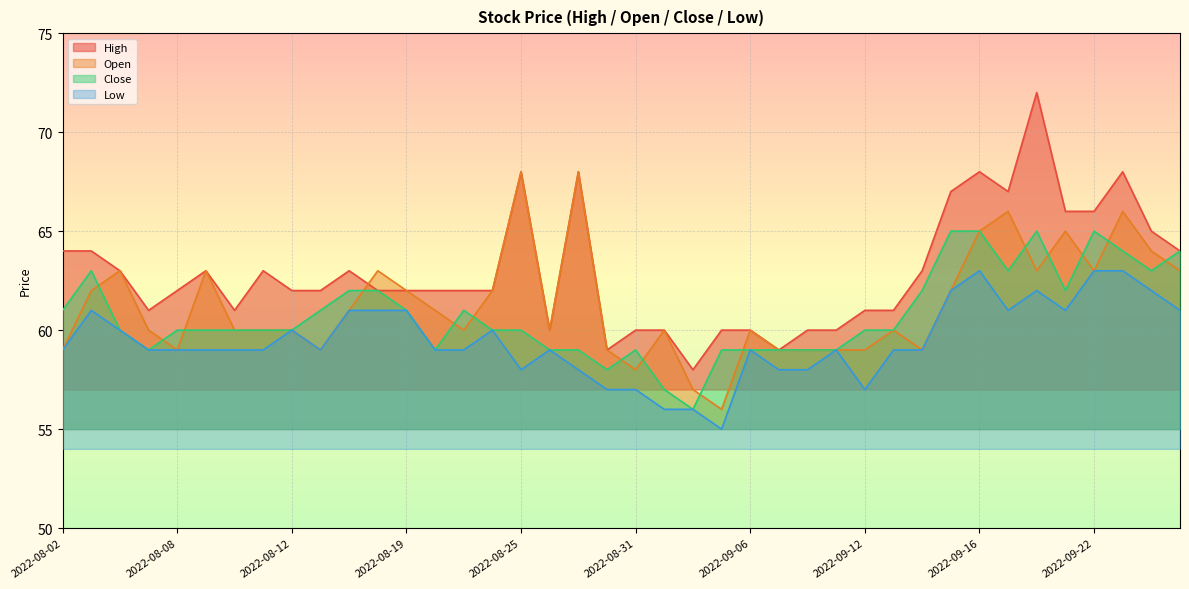

In Open, how many points are higher than both neighbors (excluding endpoints)?

11